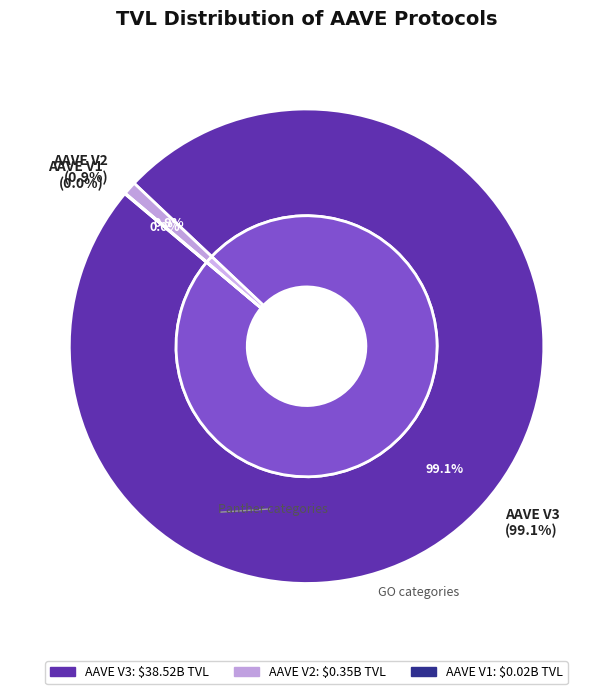

To the nearest percent, what percentage of the pie is AAVE V3?

99%